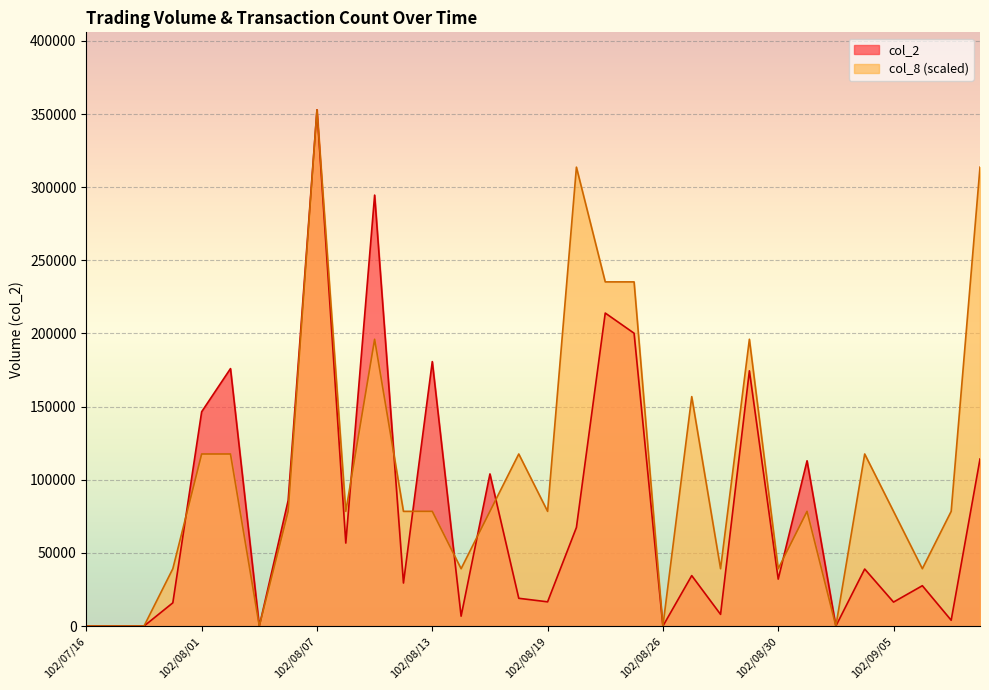

Where is the first local minimum for col_8?

102/08/05